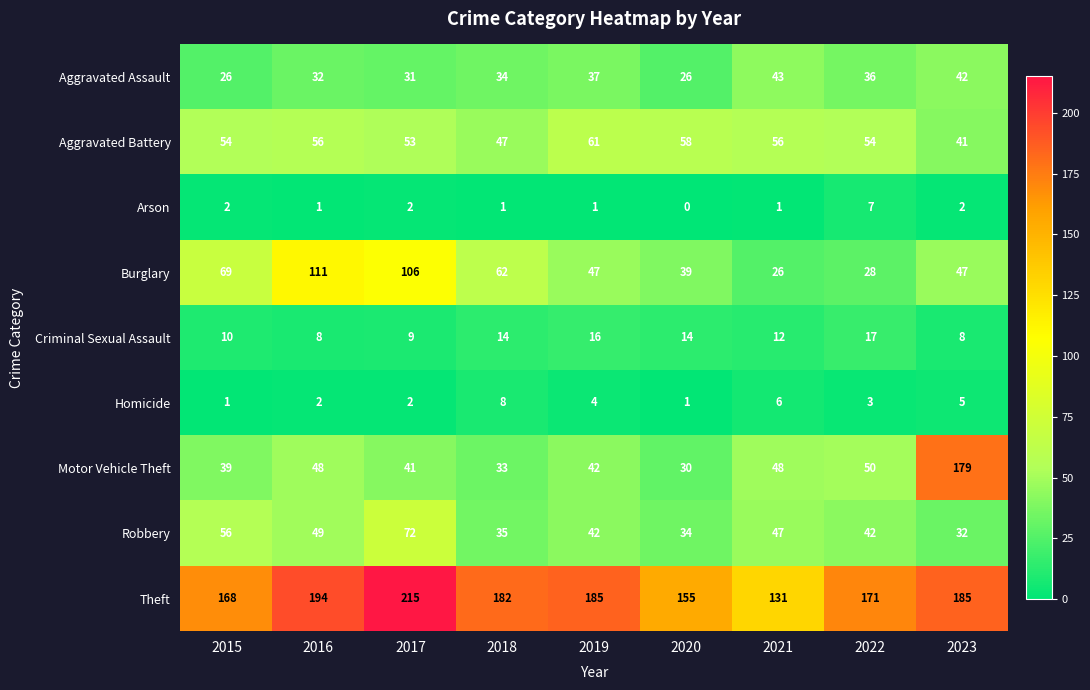

Count the Criminal Sexual Assault values in the range 9 to 14.

5